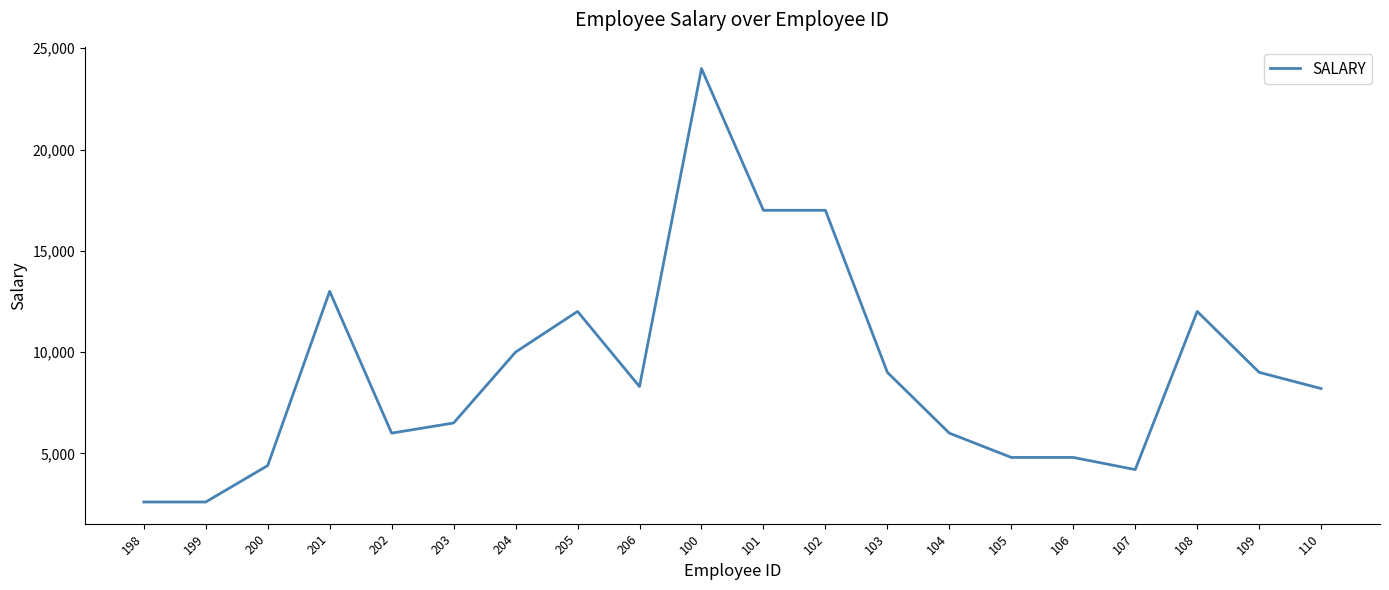

The value at 201 is 7515. True or false?

False